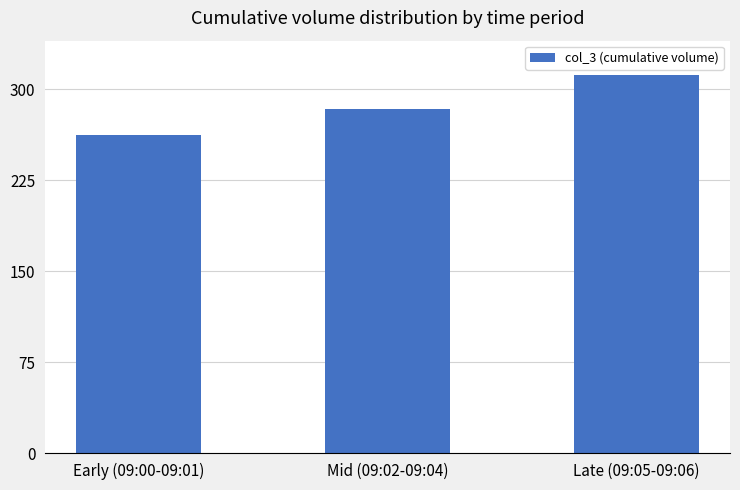

What is the label of the 1st bar from the right?

Late (09:05-09:06)